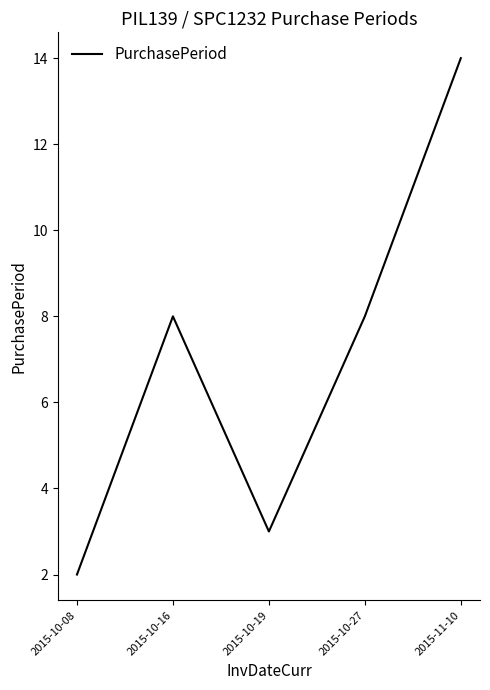

Is it true that the value at 2015-10-16 is 8?

True